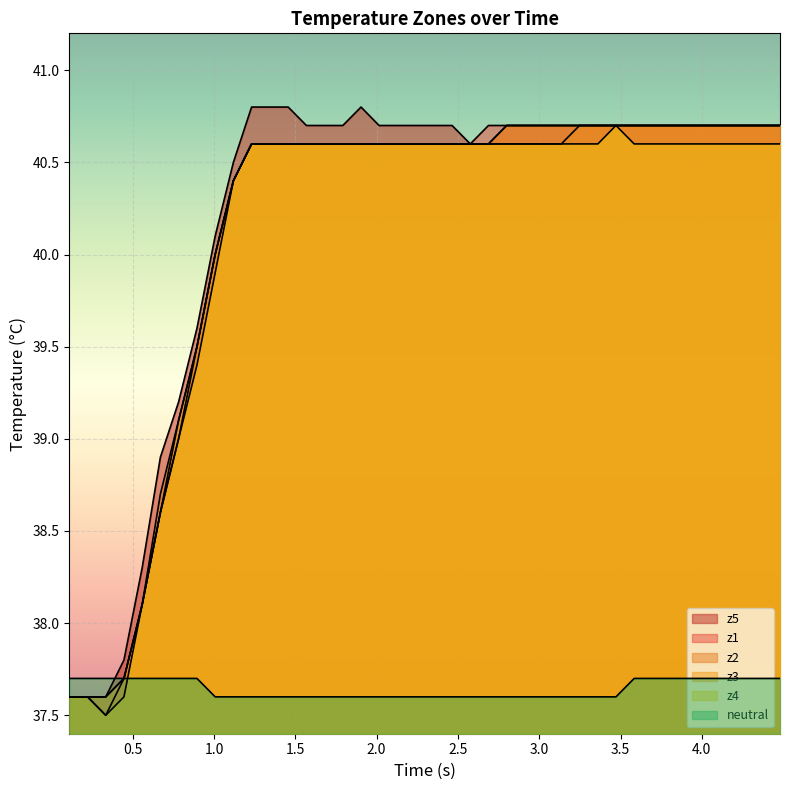

What is the difference between the second highest and minimum values in the z2 series?

3.1